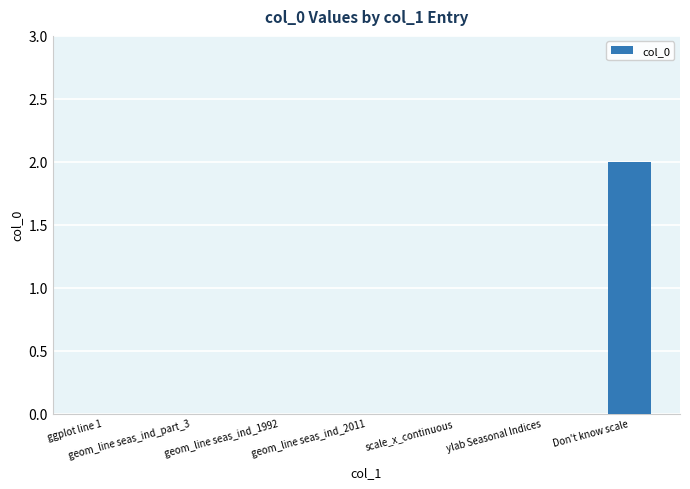

Count the number of data series in this chart.

1